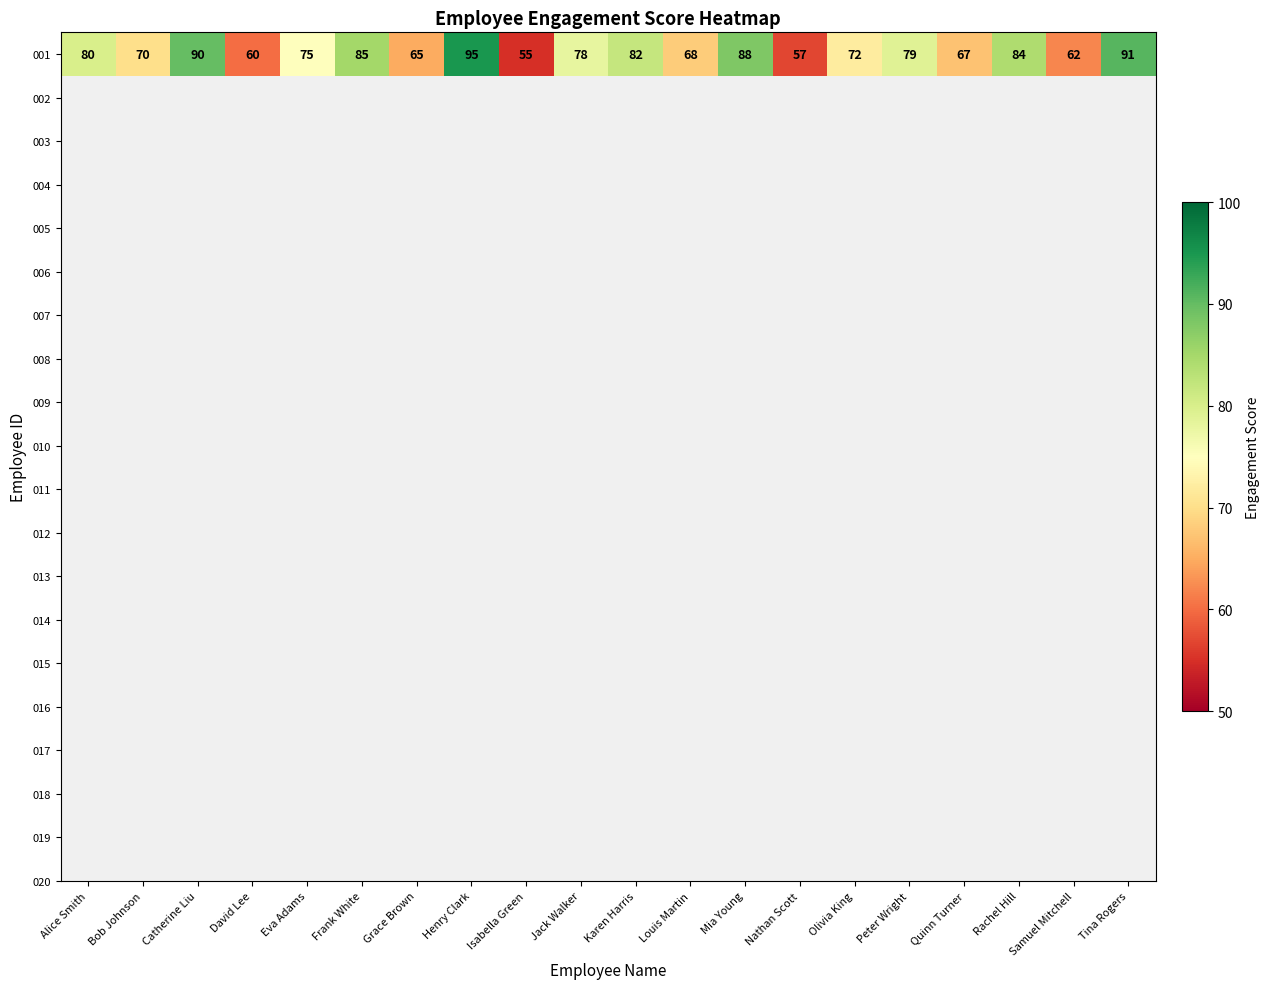

Reading right to left, list all the values displayed in this chart.

91	62	84	67	79	72	57	88	68	82	78	55	95	65	85	75	60	90	70	80